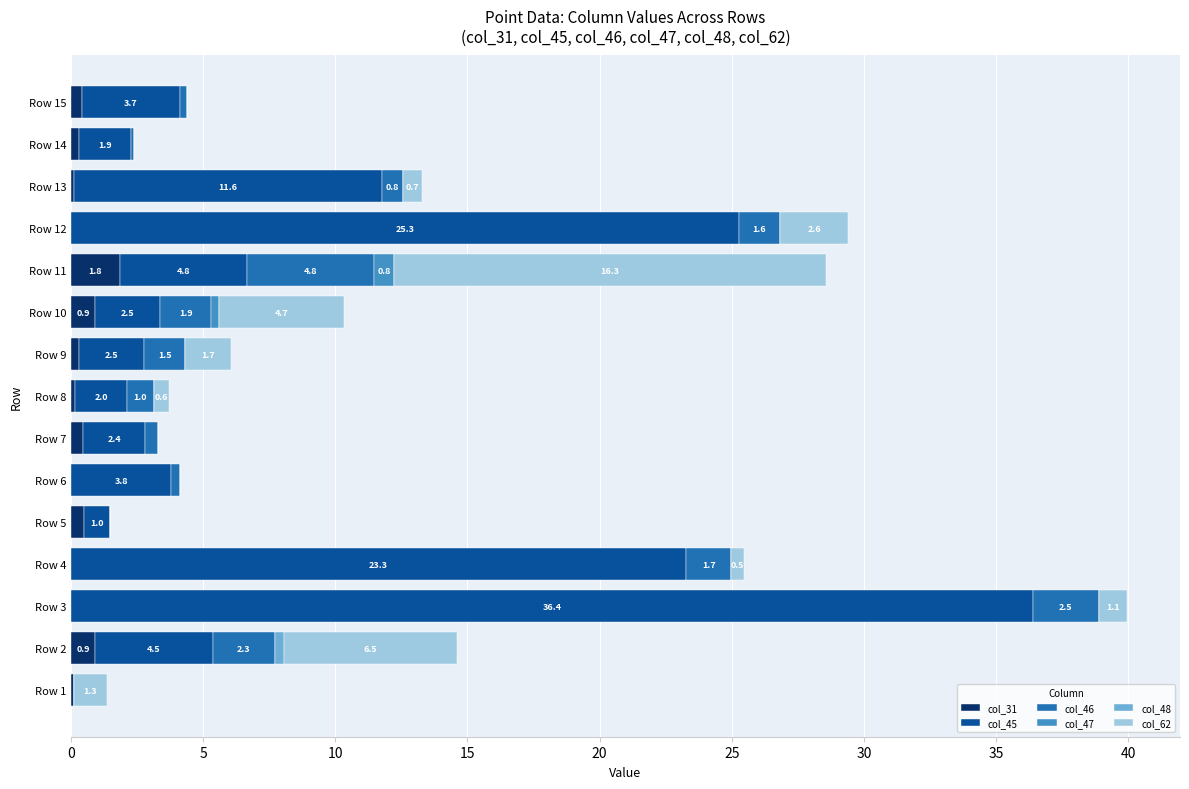

What is the maximum value for col_31?

1.8